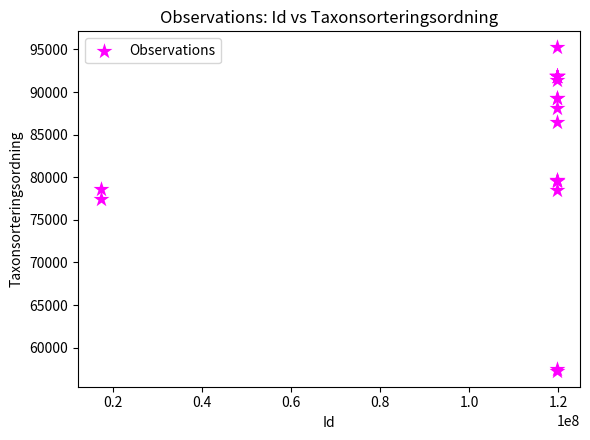

What Y value in the scatter plot is closest to 76272?

77506